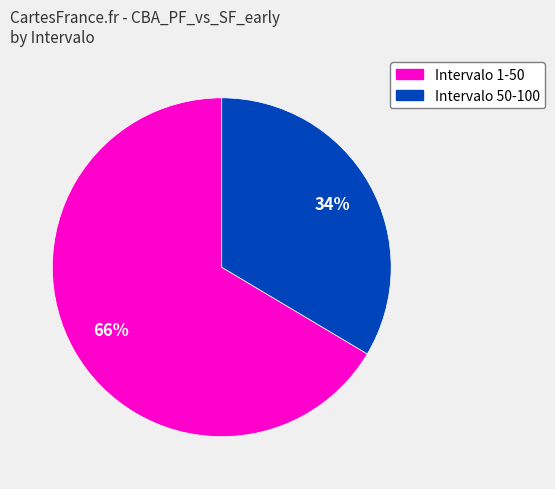

To the nearest percent, what is the average slice percentage?

50%